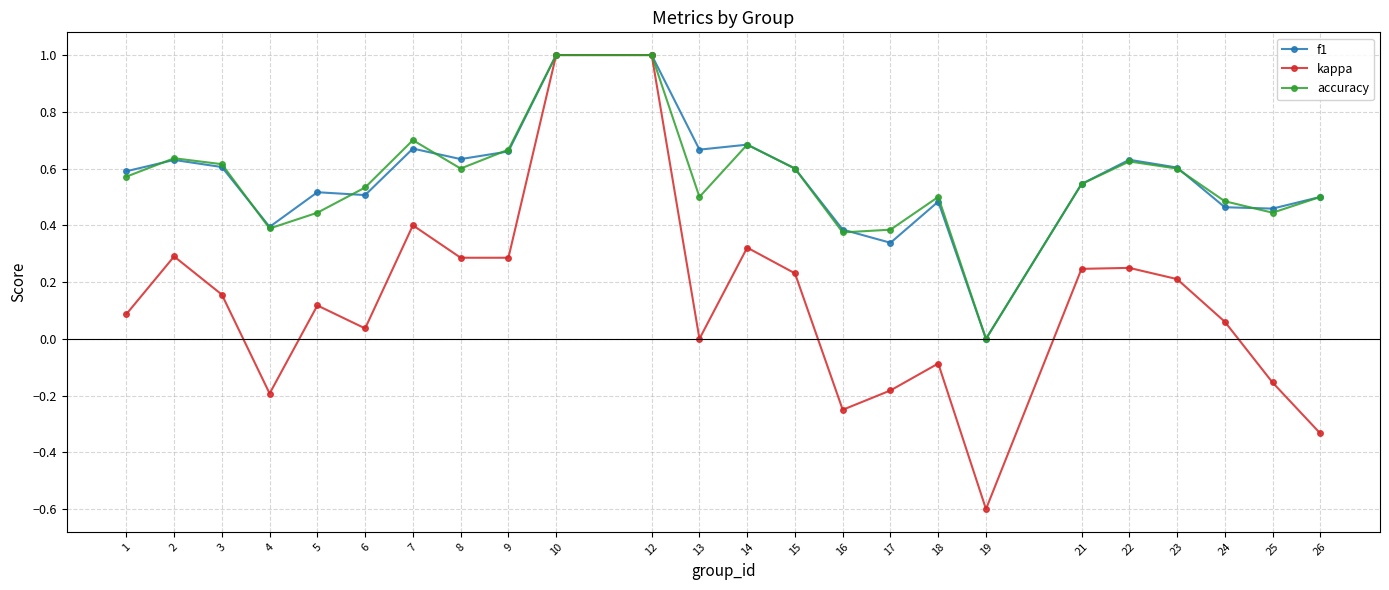

What is the sum of all f1 values?

13.6